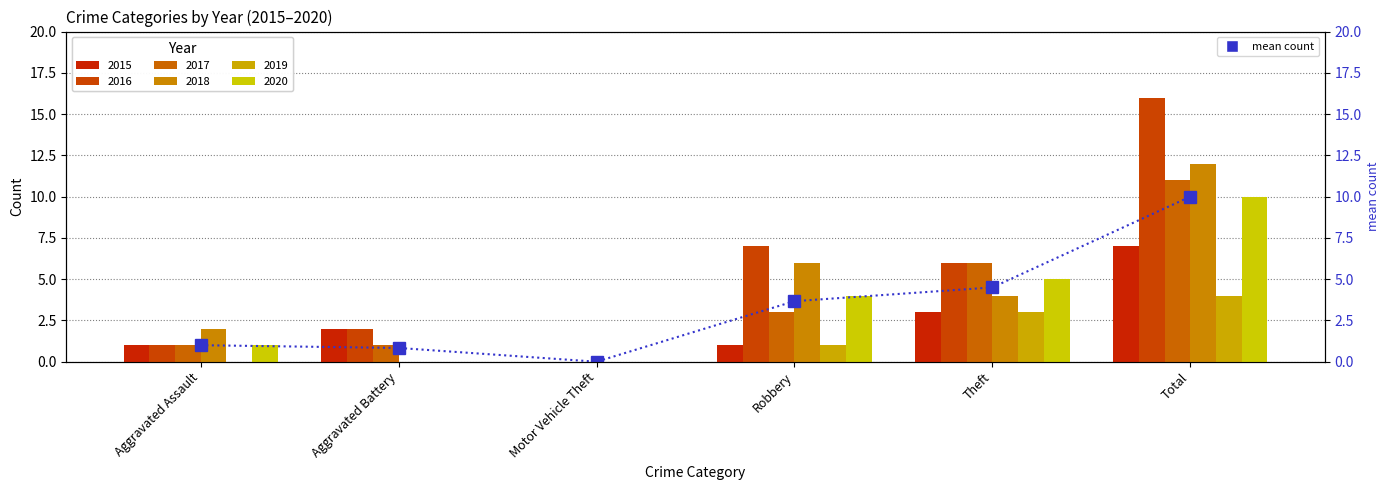

At which category does the chart reach its peak across all series?

Total